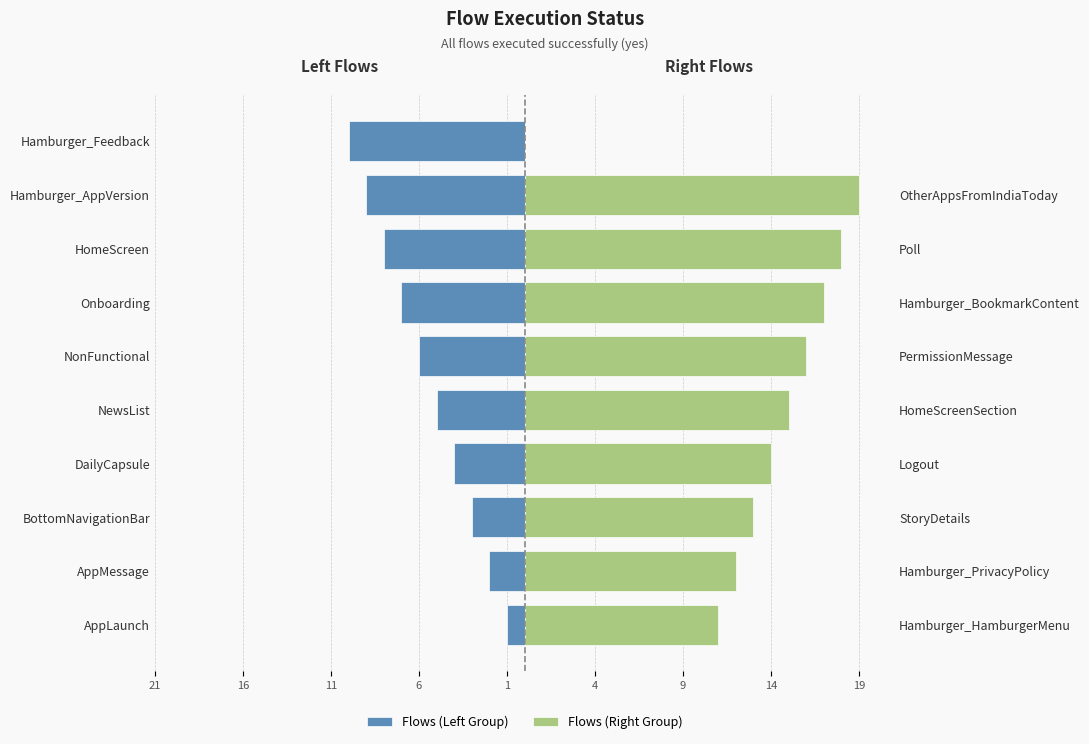

What is the sum of all Flows (Right Group) values?

135